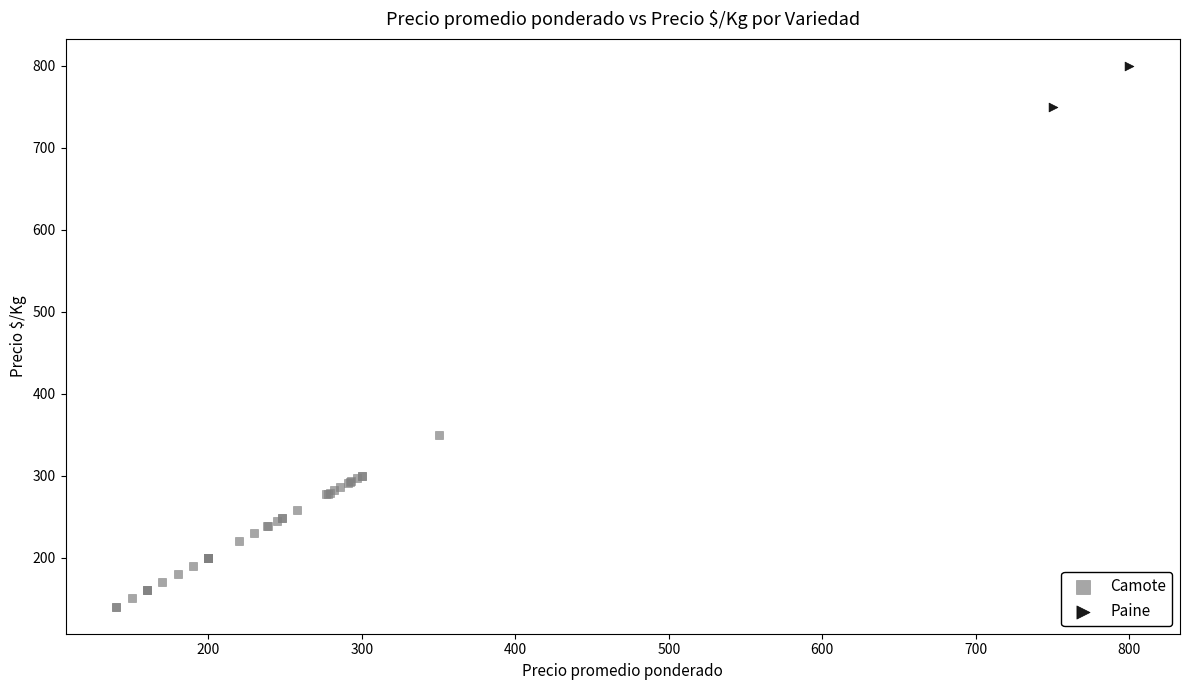

What are all the series names shown in the legend?

Camote, Paine